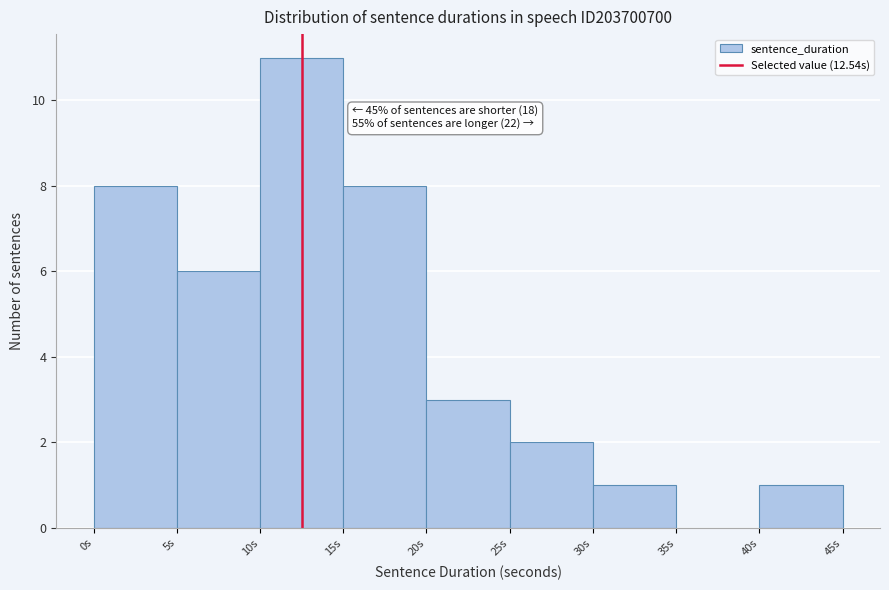

Over which range of the x-axis is the bar tallest?

10 to 15